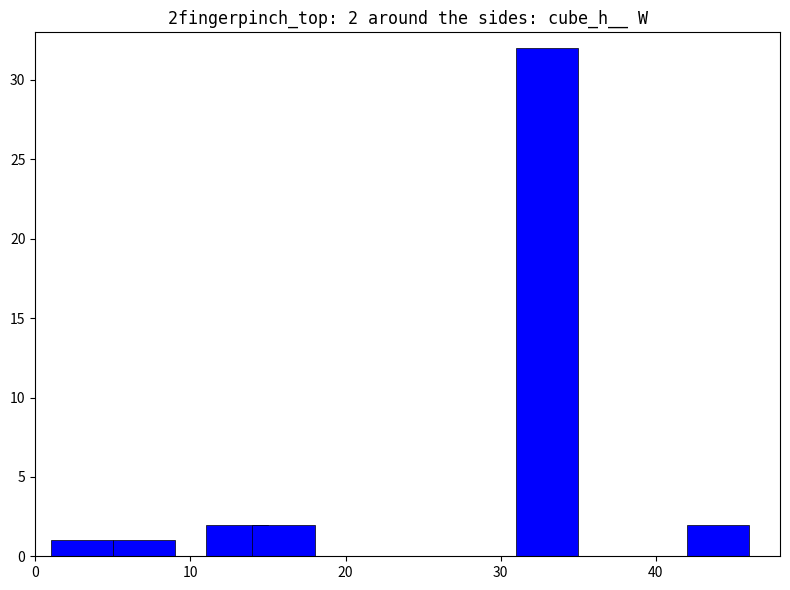

Are the bars grouped side by side (vs. stacked)?

No